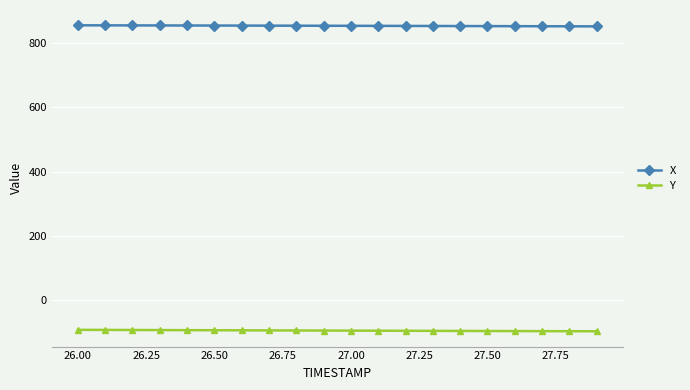

What is the highest value of the Y series?

-91.4